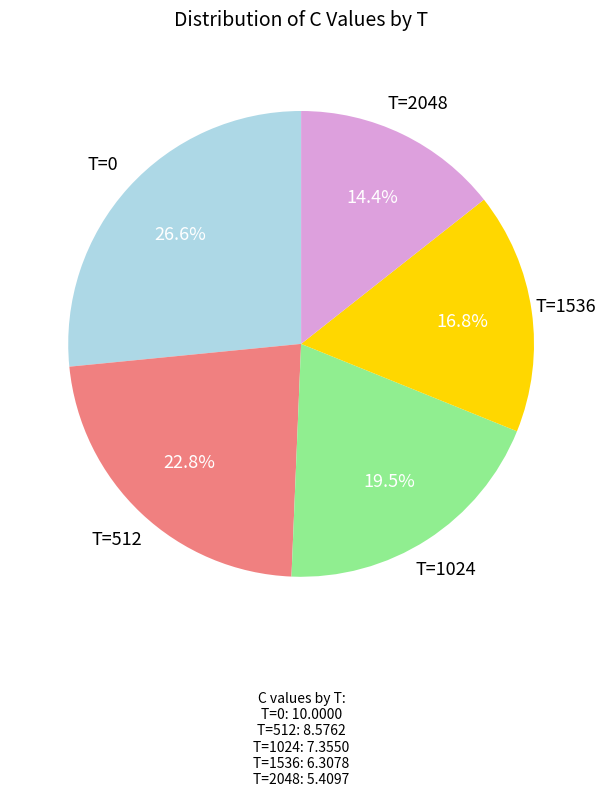

Rank the categories by value from lowest to highest.

T=2048, T=1536, T=1024, T=512, T=0